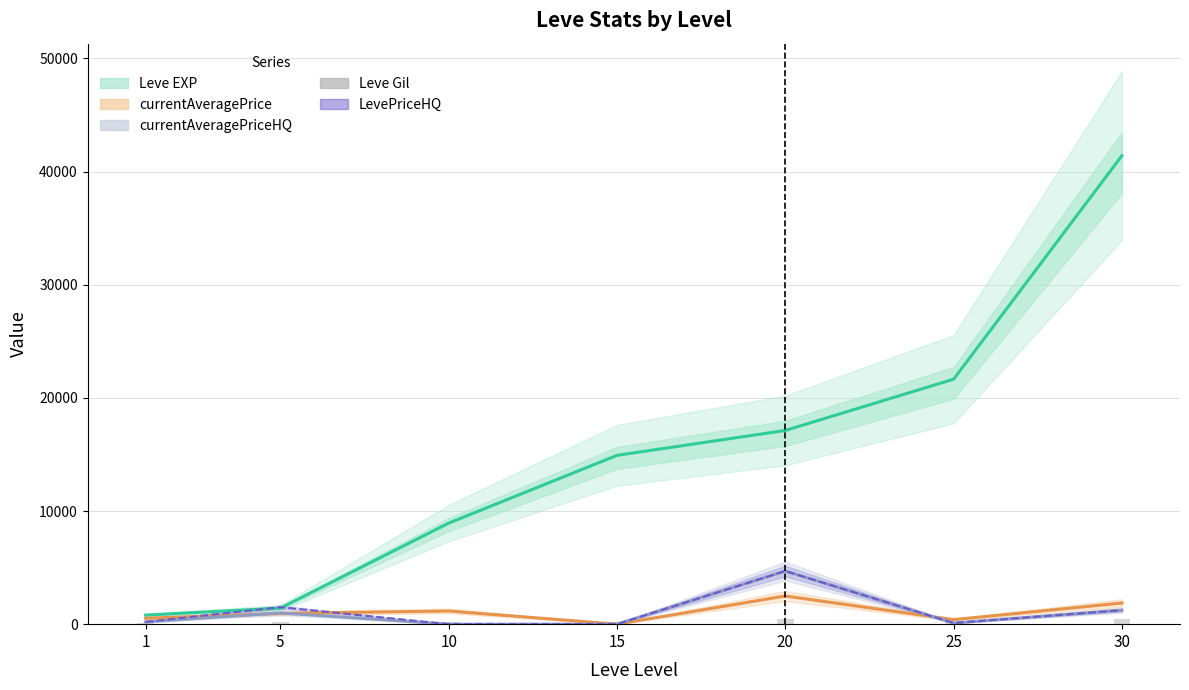

What is the difference between the highest and lowest values at 20?

16635